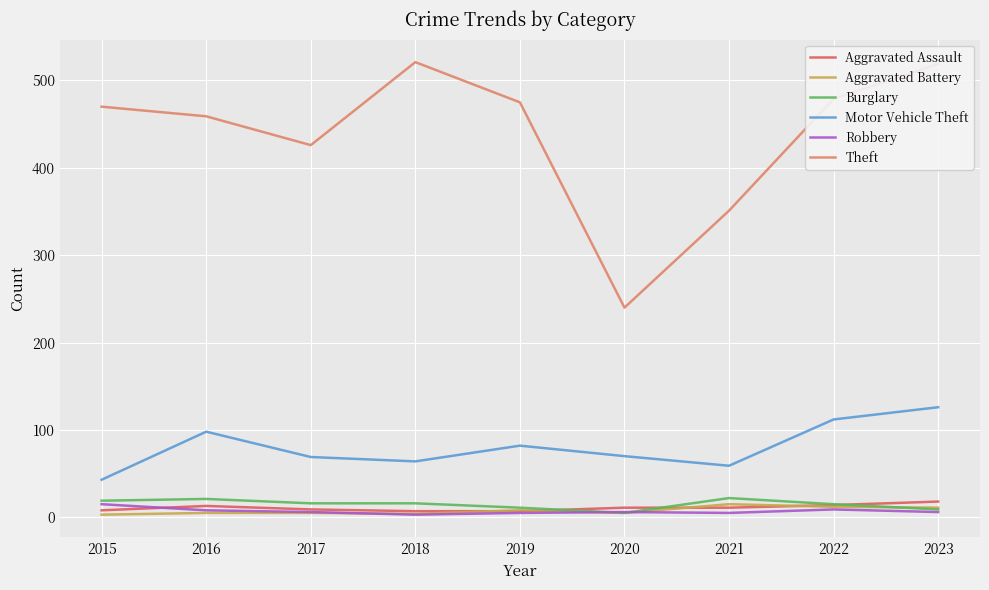

Is the value of Aggravated Battery at 2022 greater than the value of Motor Vehicle Theft at 2015?

No